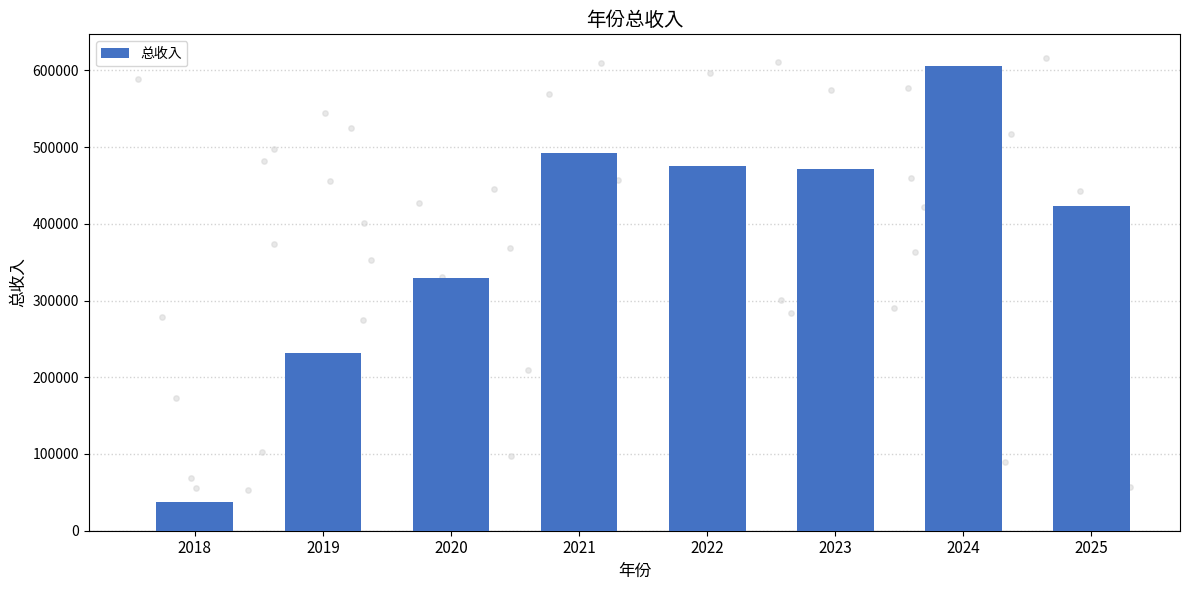

Between 2020 and 2025, which is larger?

2025